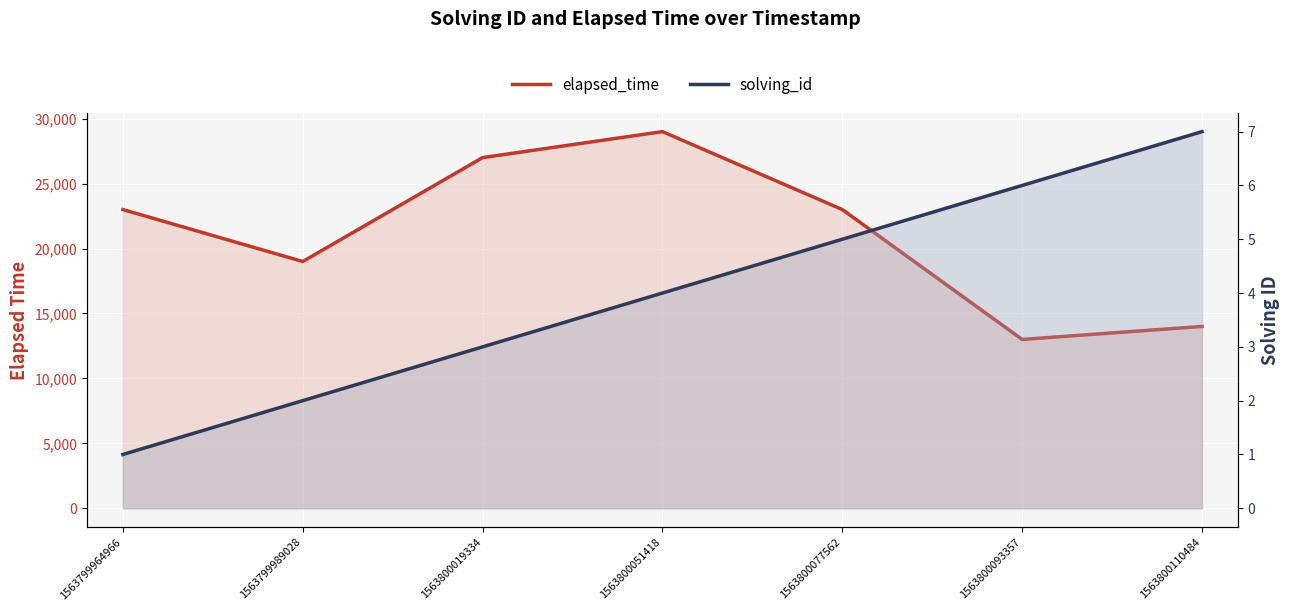

What is the value of the solving_id point at the 3rd from the left?

3